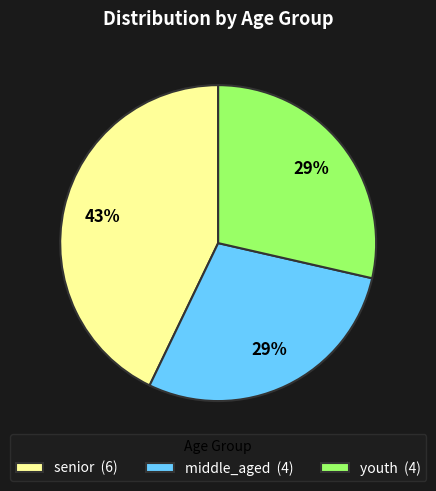

Count the number of slices in the pie.

3